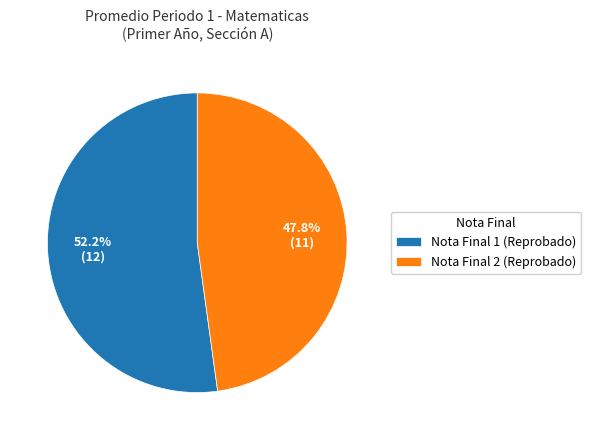

Approximately how many times larger is the value at Nota Final 2 (Reprobado) compared to Nota Final 1 (Reprobado)?

0.9